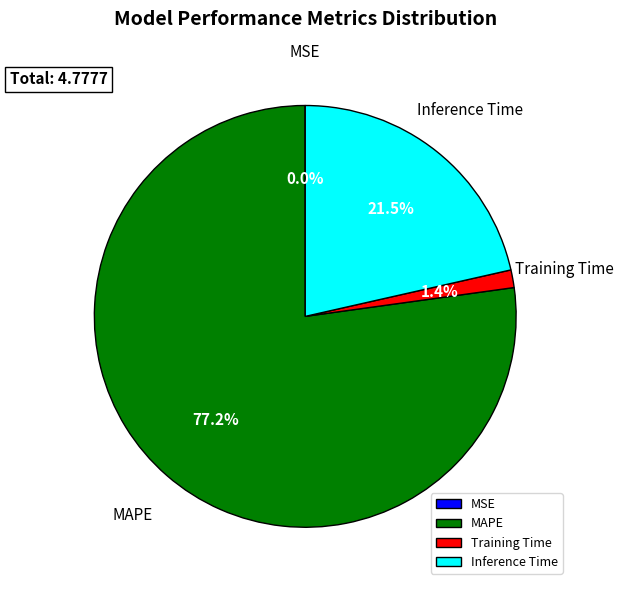

Combined, what portion of the pie is Inference Time and MAPE?

98.6%